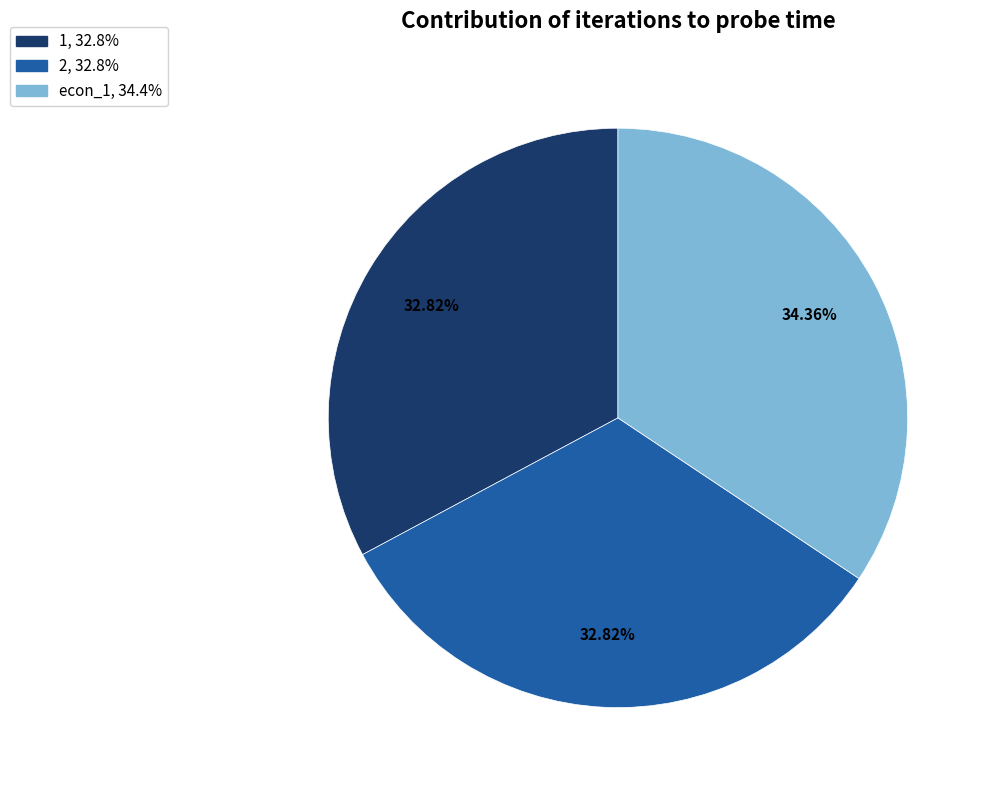

Count the number of slices in the pie.

3